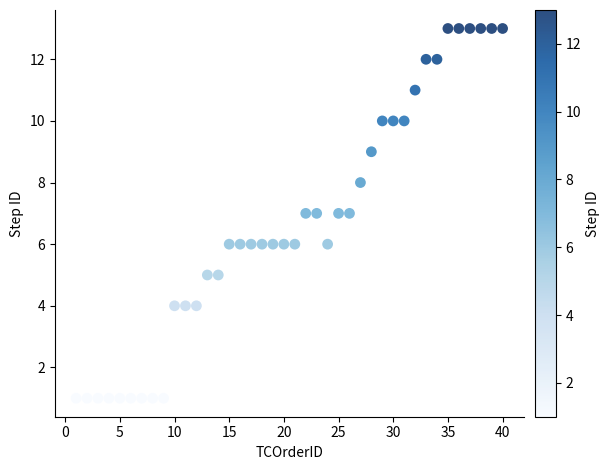

What is the range of Y values (max minus min)?

12